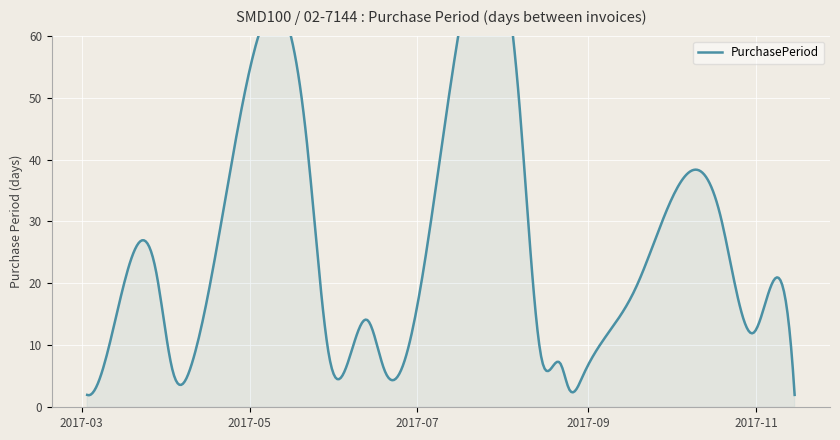

What is the value of the 15th point from the left?

19